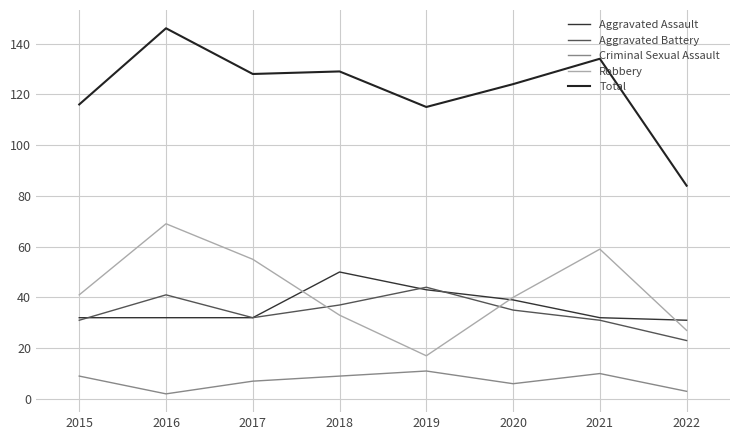

Reading right to left, transcribe all the data shown in this chart.

Aggravated Assault: 31	32	39	43	50	32	32	32
Aggravated Battery: 23	31	35	44	37	32	41	31
Criminal Sexual Assault: 3	10	6	11	9	7	2	9
Robbery: 27	59	40	17	33	55	69	41
Total: 84	134	124	115	129	128	146	116